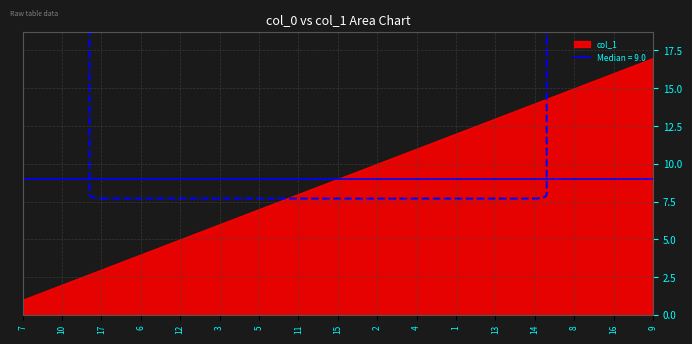

Which category has the lowest value across all series?

7